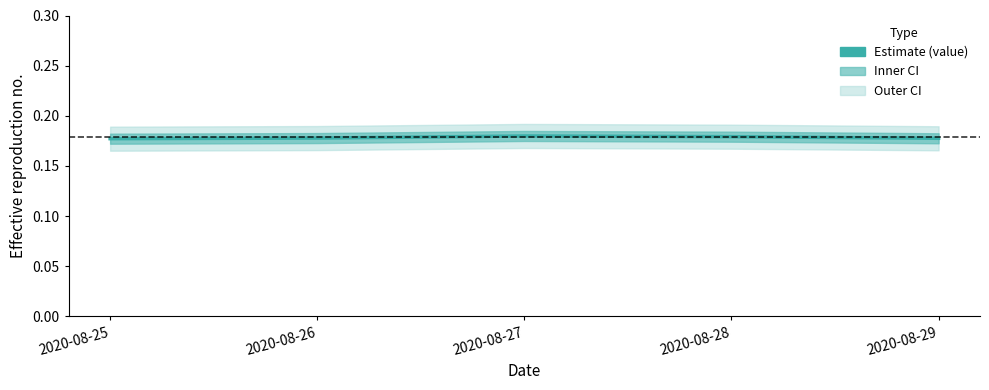

What is the sum of the values at 2020-08-28 and 2020-08-29?

0.4